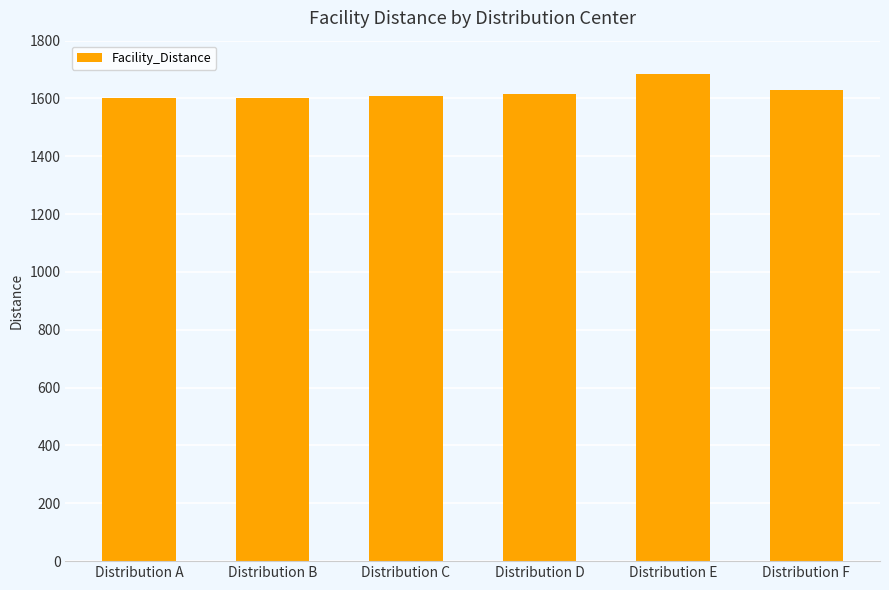

What is the change in value from Distribution E to Distribution F?

-56